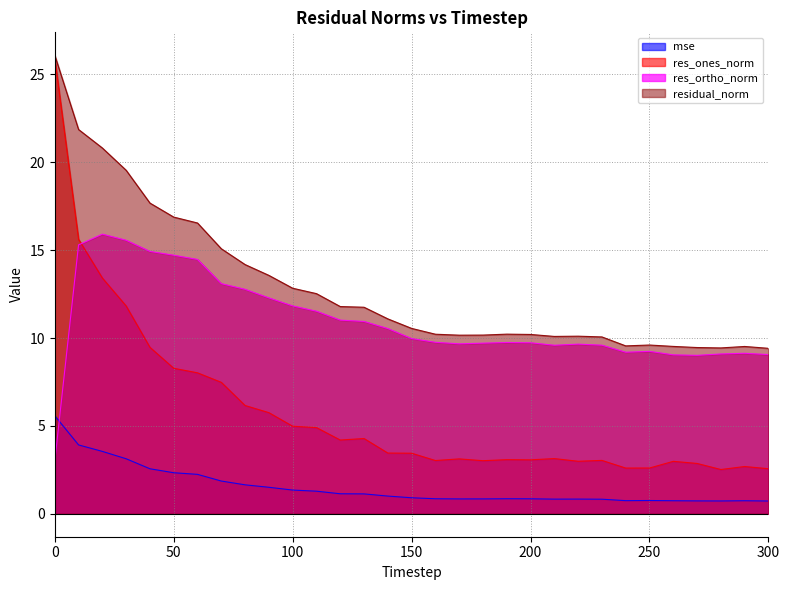

What is the difference between the maximum and minimum values in the res_ones_norm series?

23.4